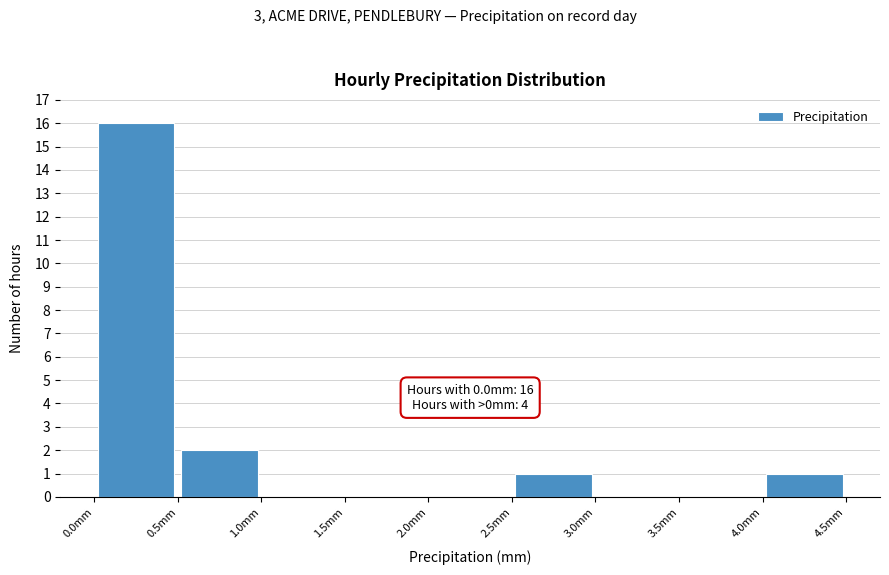

Over which range of the x-axis is the bar tallest?

0.0 to 0.5